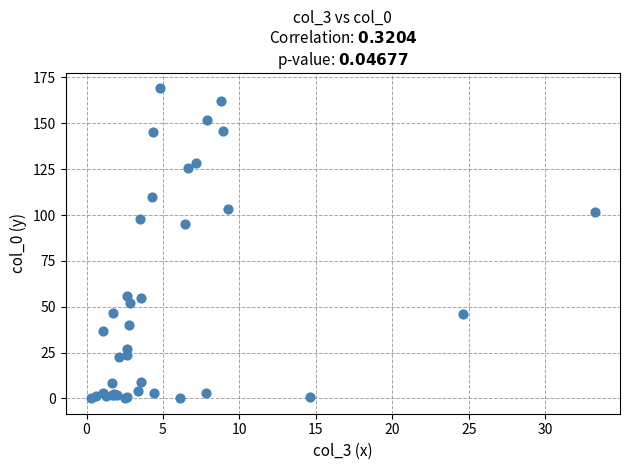

What Y value in the scatter plot is closest to 84?

95.2